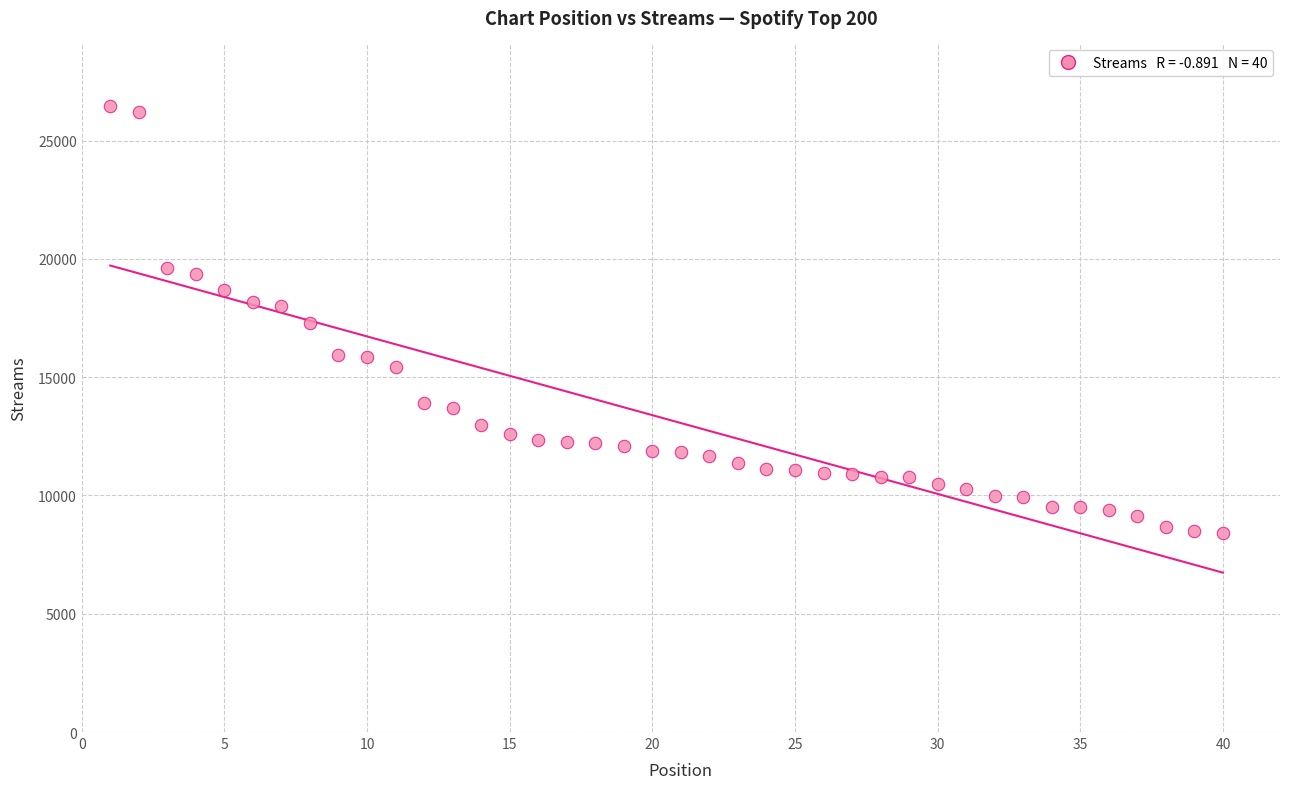

What is the range of Y values (max minus min)?

18051